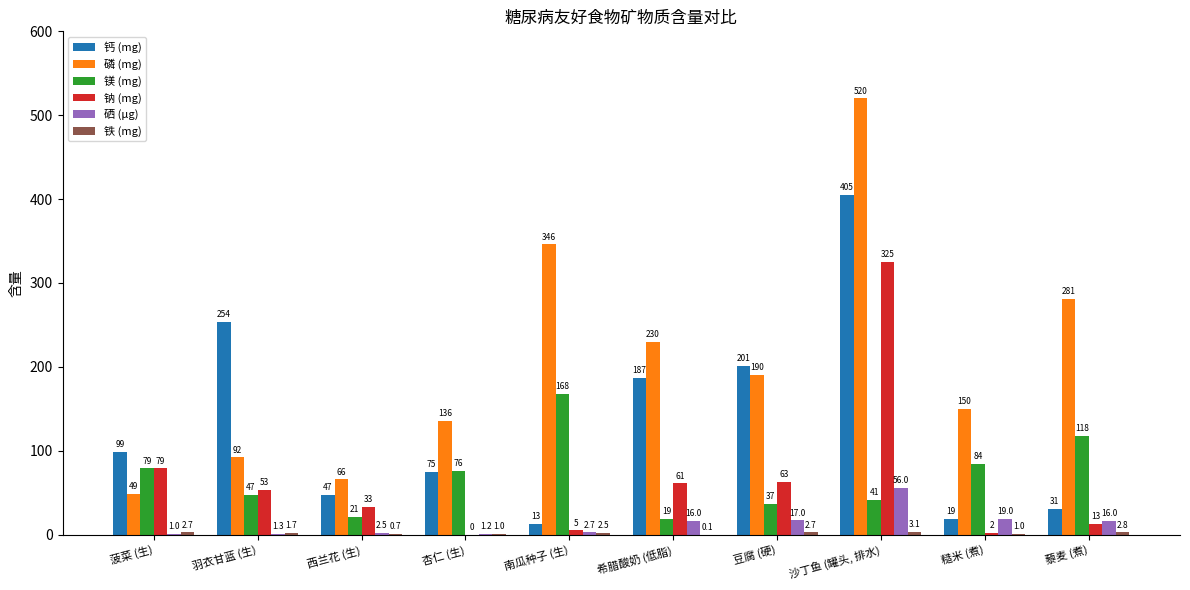

What is the difference between the 钠 (mg) values at 沙丁鱼 (罐头, 排水) and 豆腐 (硬)?

262.0